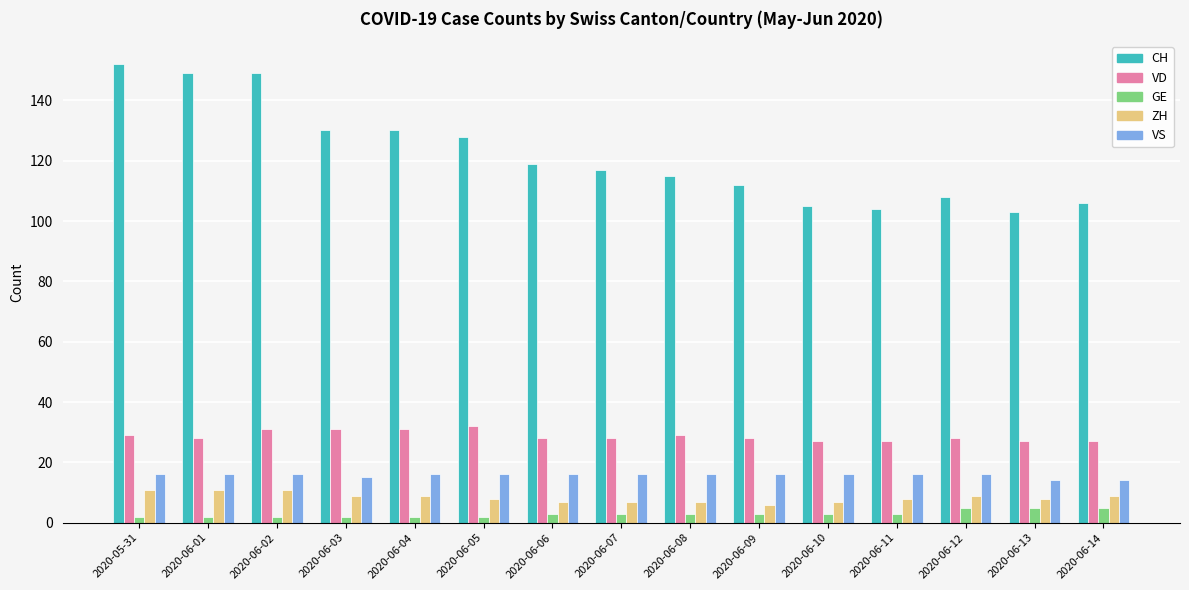

What is the spread (max minus min) of values at 2020-06-07?

114